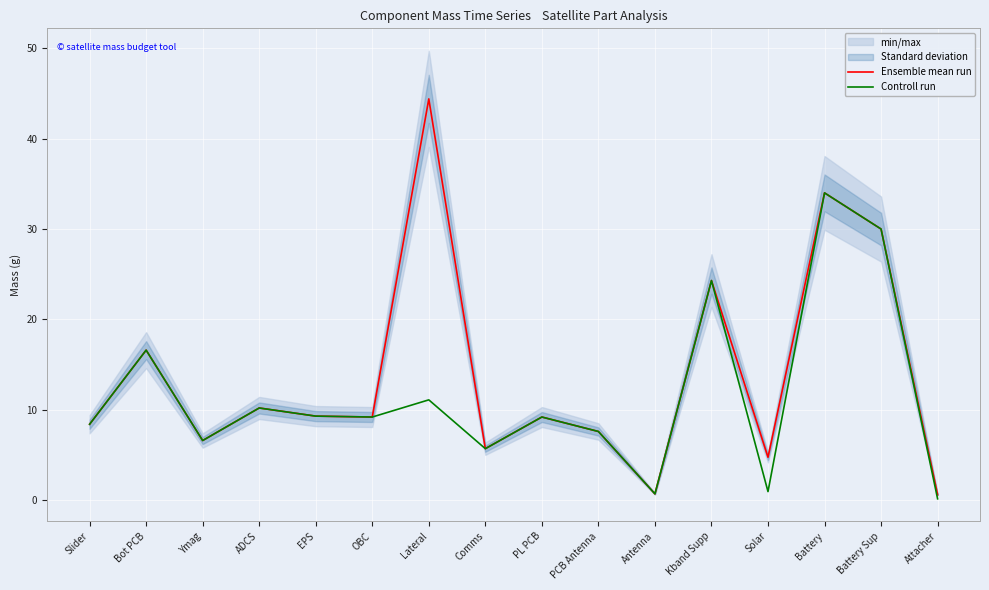

Reading left to right, list all the values displayed in this chart.

Ensemble mean run: 8.4	16.6	6.6	10.2	9.3	9.2	44.4	5.7	9.2	7.6	0.7	24.3	4.8	34.0	30.0	0.6
Controll run: 8.4	16.6	6.6	10.2	9.3	9.2	11.1	5.7	9.2	7.6	0.7	24.3	0.9	34.0	30.0	0.1